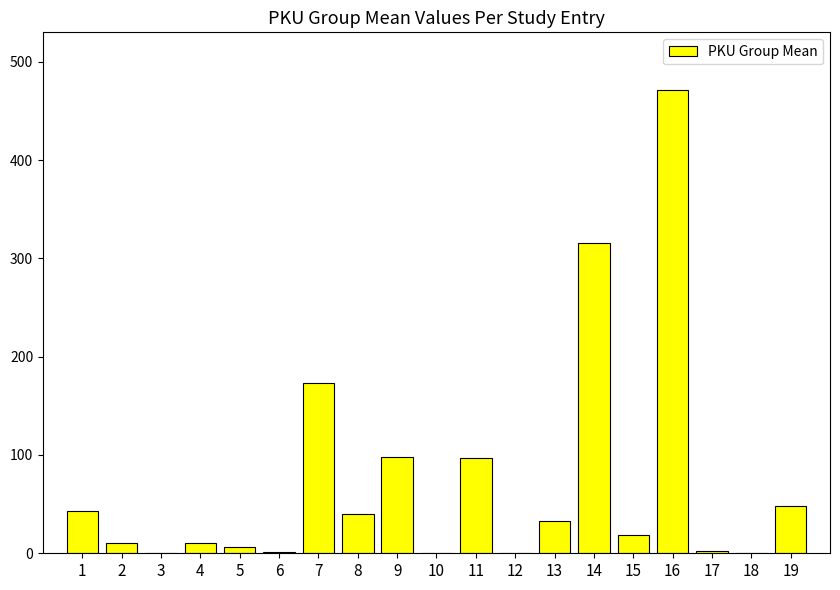

Approximately how many times larger is the value at 11 compared to 9?

1.0